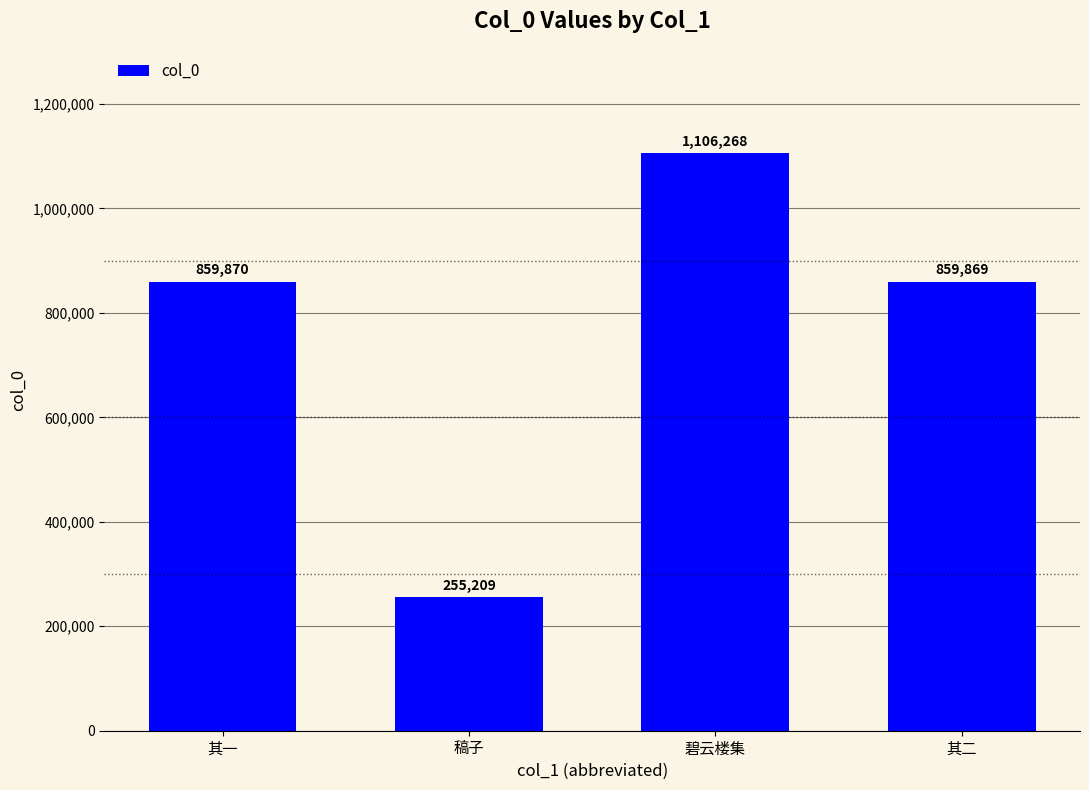

True or false: the data shows 1964155 at 碧云楼集.

False